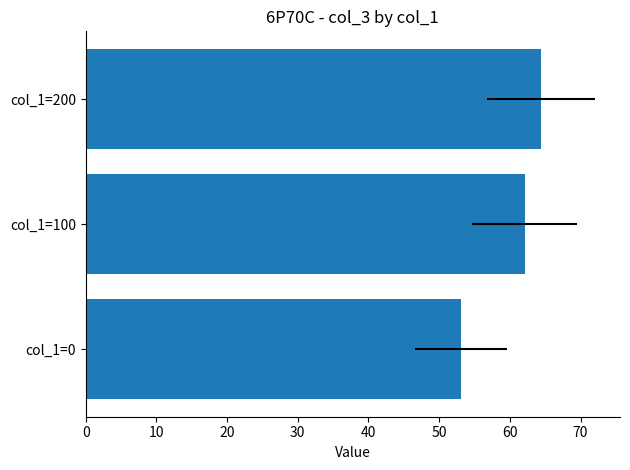

The chart shows a value of 64.4 at col_1=200. True or false?

True